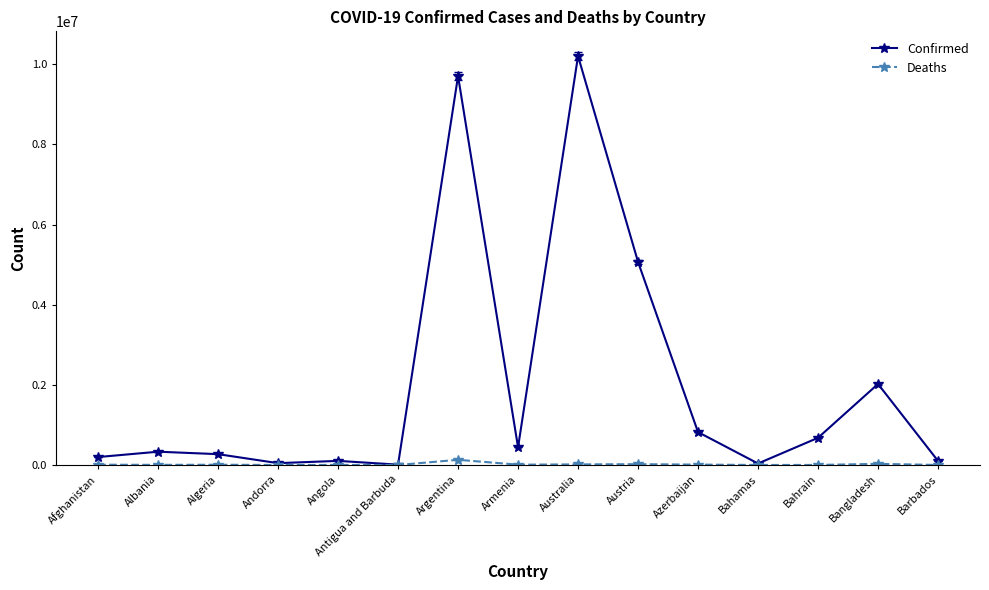

List the series in order of their peak value, highest first.

Confirmed, Deaths